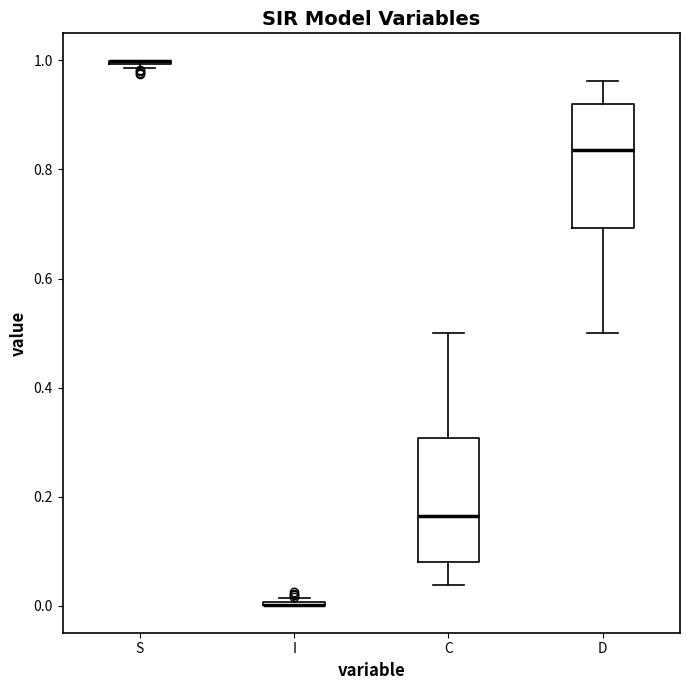

Reading left to right, transcribe this box plot: for each box, give where its median line is, the range the box spans, and where its two whiskers end, as read against the y-axis. The values are not printed on the chart, so give them approximately, as read against the axis.

S: box collapsed to a line at 1.00, whiskers 0.98 to 1.00
I: box collapsed to a line at 0.00, whiskers 0.00 to 0.02
C: median 0.16, box 0.08 to 0.30, whiskers 0.04 to 0.50
D: median 0.84, box 0.70 to 0.92, whiskers 0.50 to 0.96